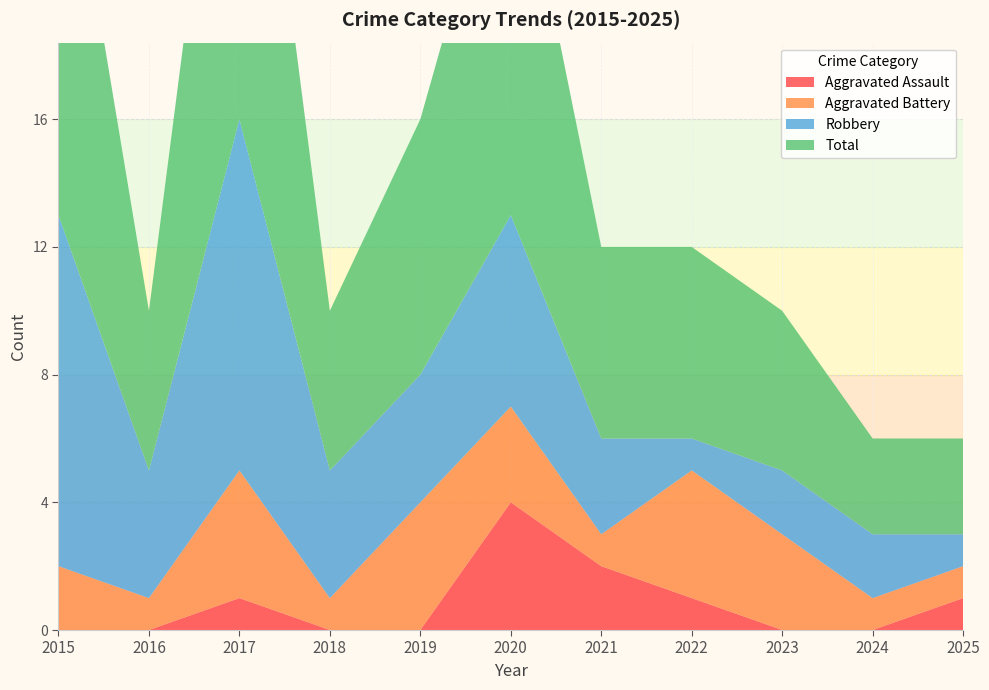

Reading left to right, list all the values displayed in this chart.

Aggravated Assault: 2015=0	2016=0	2017=1	2018=0	2019=0	2020=4	2021=2	2022=1	2023=0	2024=0	2025=1
Aggravated Battery: 2015=2	2016=1	2017=4	2018=1	2019=4	2020=3	2021=1	2022=4	2023=3	2024=1	2025=1
Robbery: 2015=11	2016=4	2017=11	2018=4	2019=4	2020=6	2021=3	2022=1	2023=2	2024=2	2025=1
Total: 2015=14	2016=5	2017=16	2018=5	2019=8	2020=13	2021=6	2022=6	2023=5	2024=3	2025=3